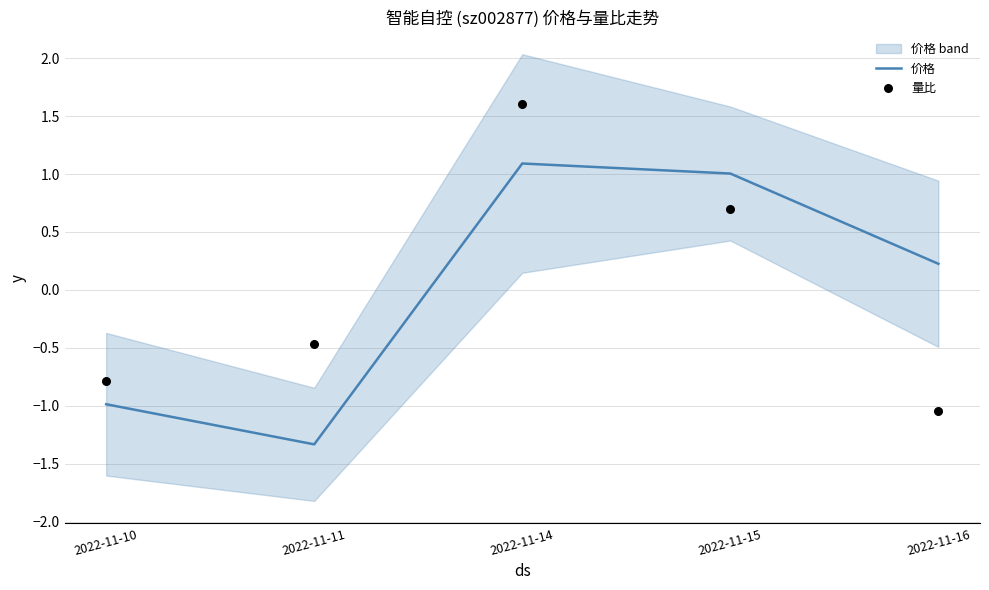

Which series reaches the maximum Y coordinate?

量比